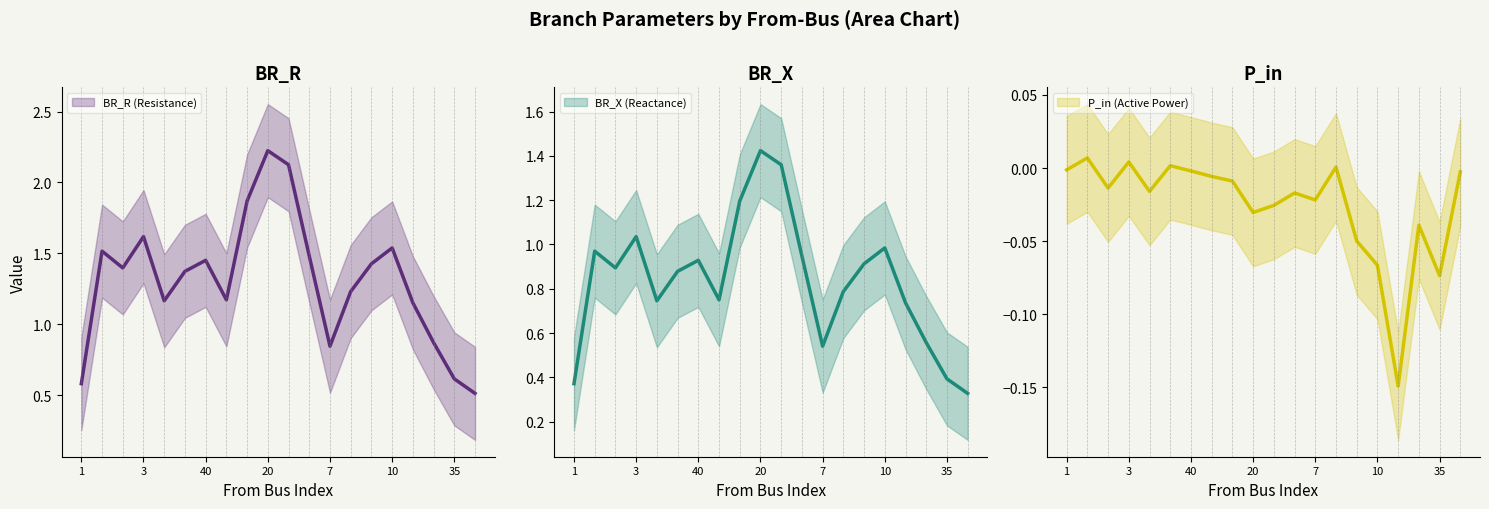

Does the chart display data point markers on the line(s)?

No